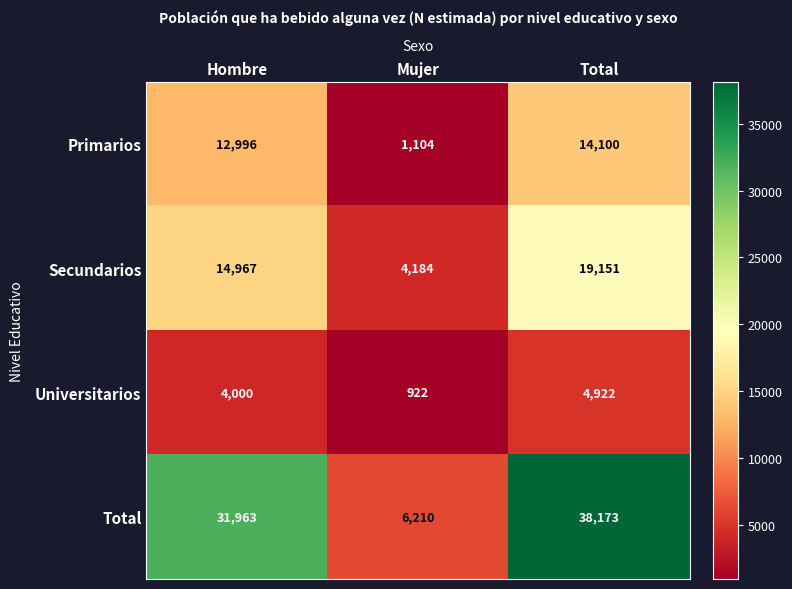

Is it true that Total equals 31963 at Hombre?

True